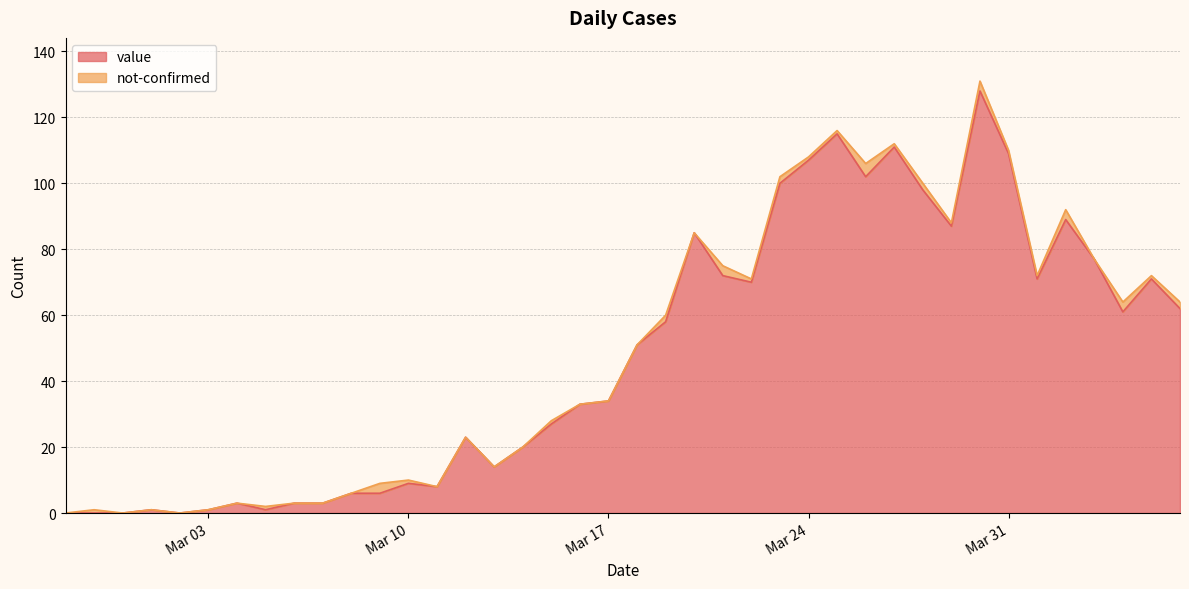

The value at 2020-03-25 is 34. True or false?

False